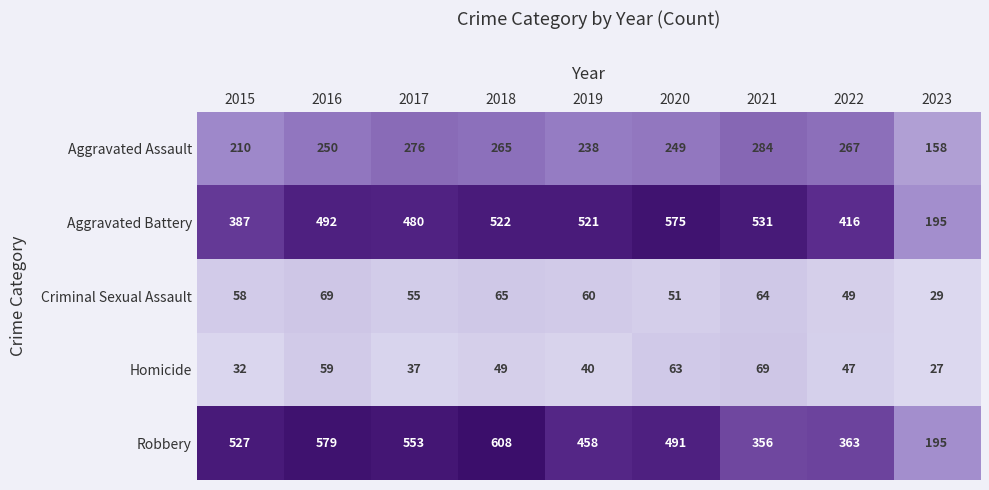

At which category does the chart reach its minimum across all series?

2023